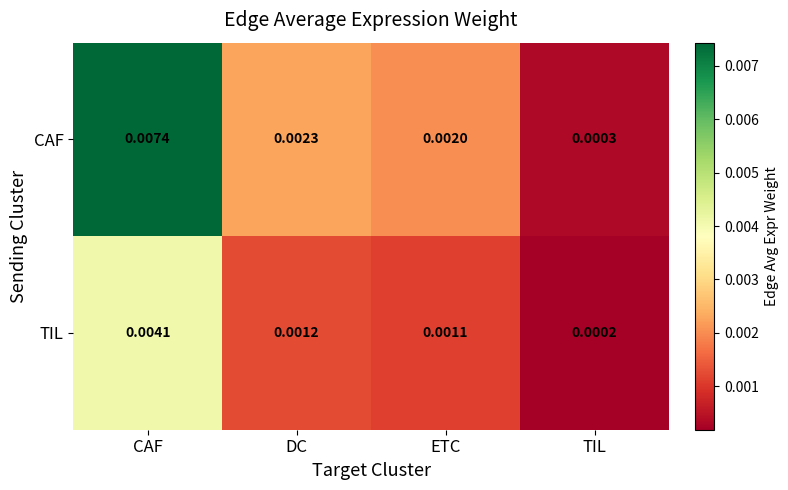

Is the value of TIL at ETC greater than the value of CAF at CAF?

No